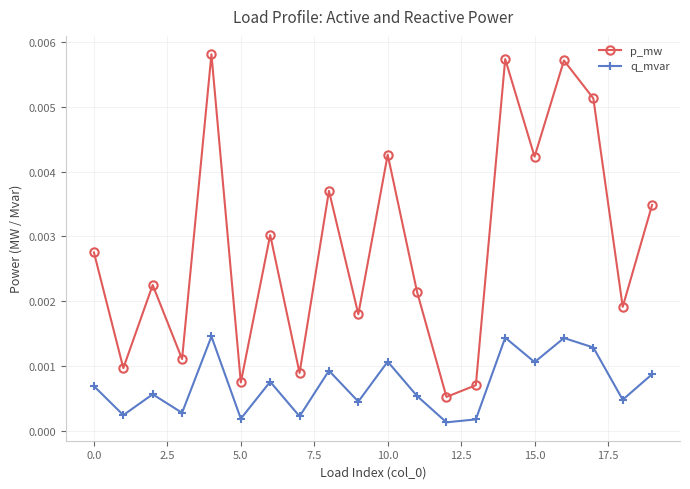

List the series in order of their peak value, lowest first.

q_mvar, p_mw